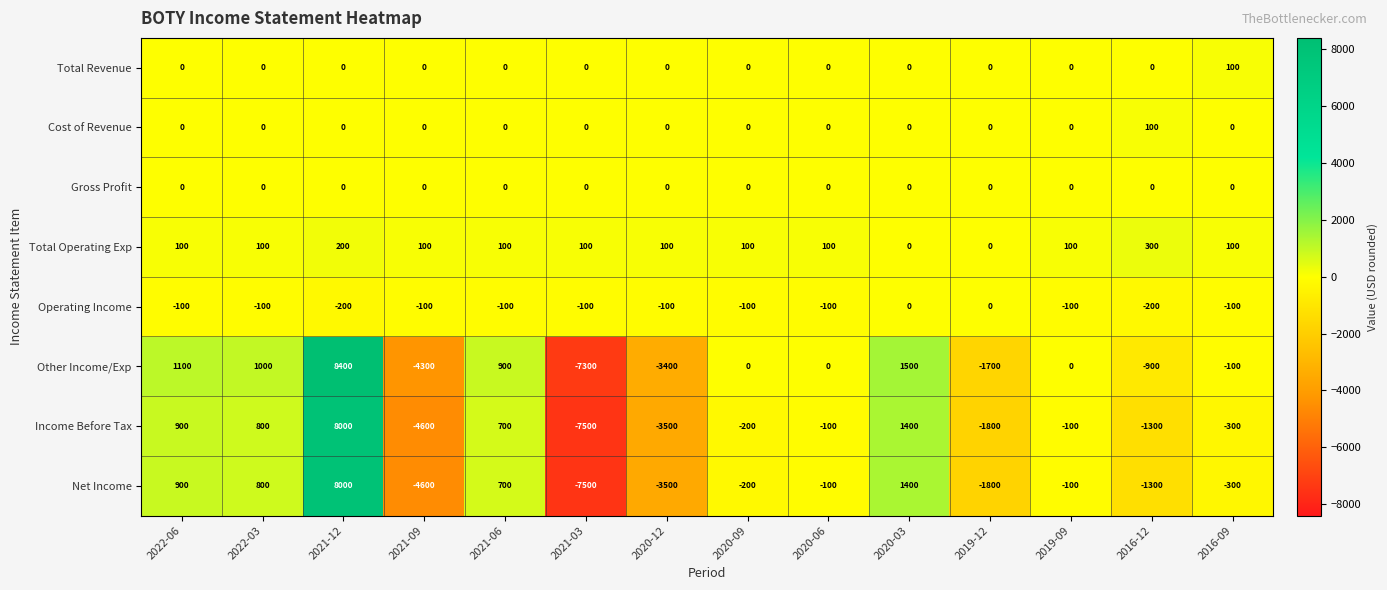

What is the highest value of the Income Before Tax series?

8000